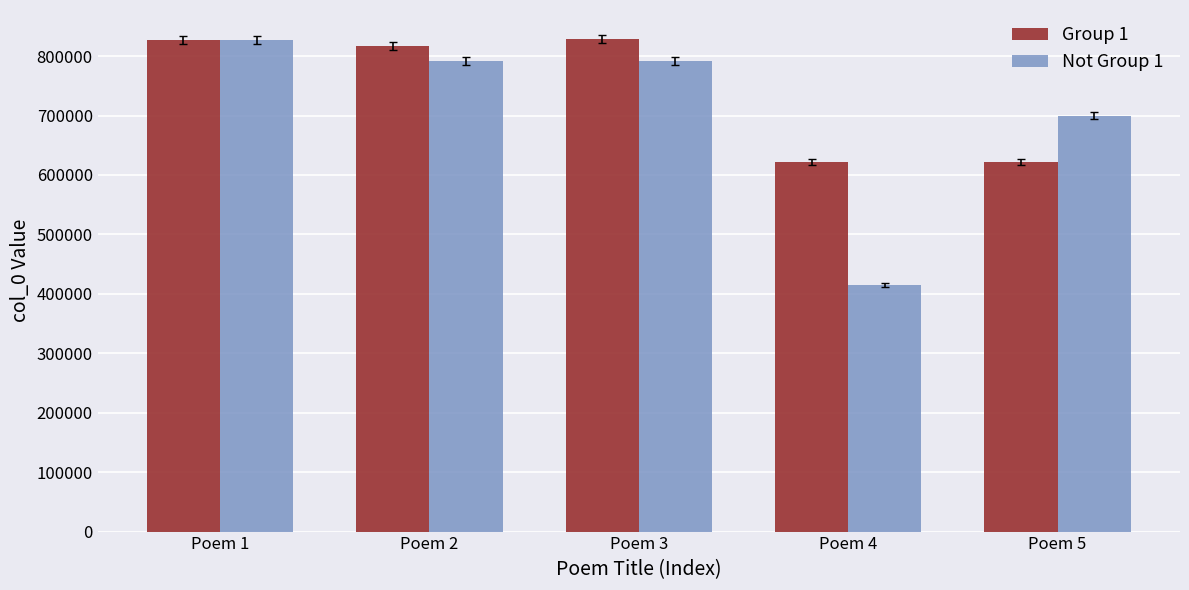

At Poem 5, list the series in order from largest to smallest.

Not Group 1, Group 1